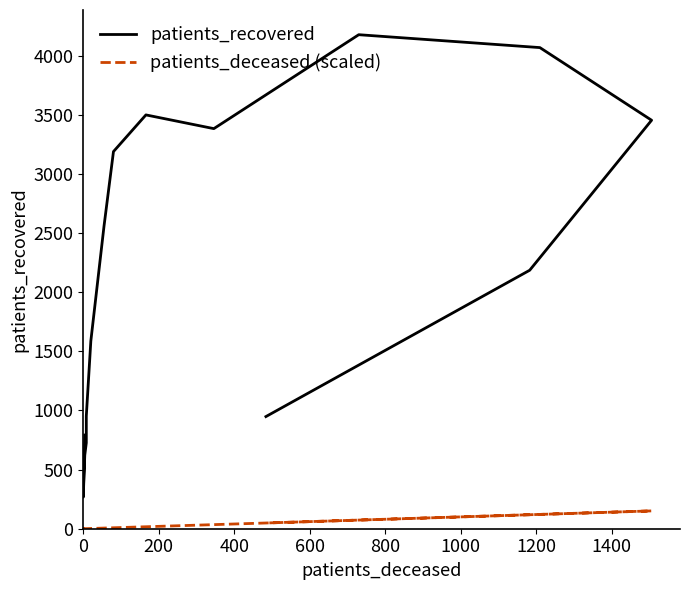

What is the difference between the maximum and second lowest values in the patients_deceased (scaled) series?

150.4